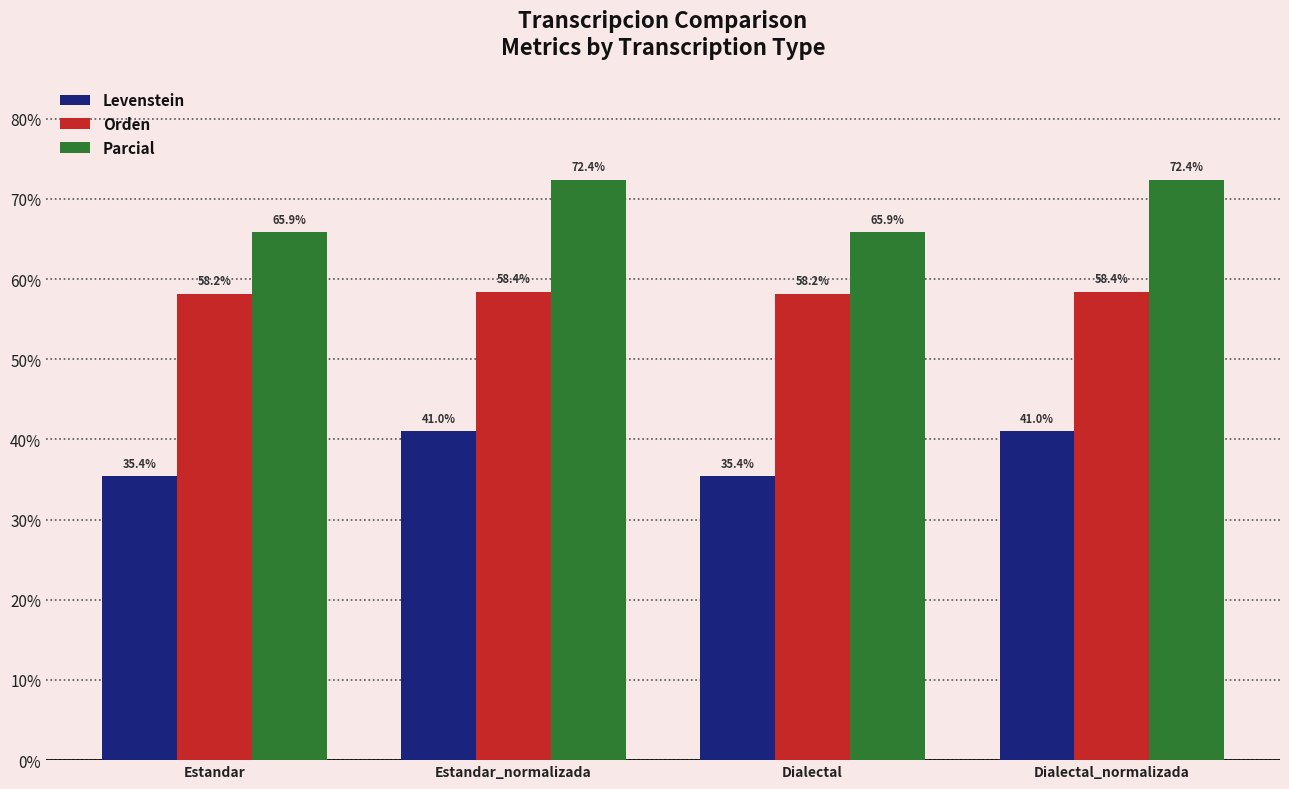

Reading left to right, extract all data points from this chart.

Levenstein: 35.4	41.0	35.4	41.0
Orden: 58.2	58.4	58.2	58.4
Parcial: 65.9	72.4	65.9	72.4